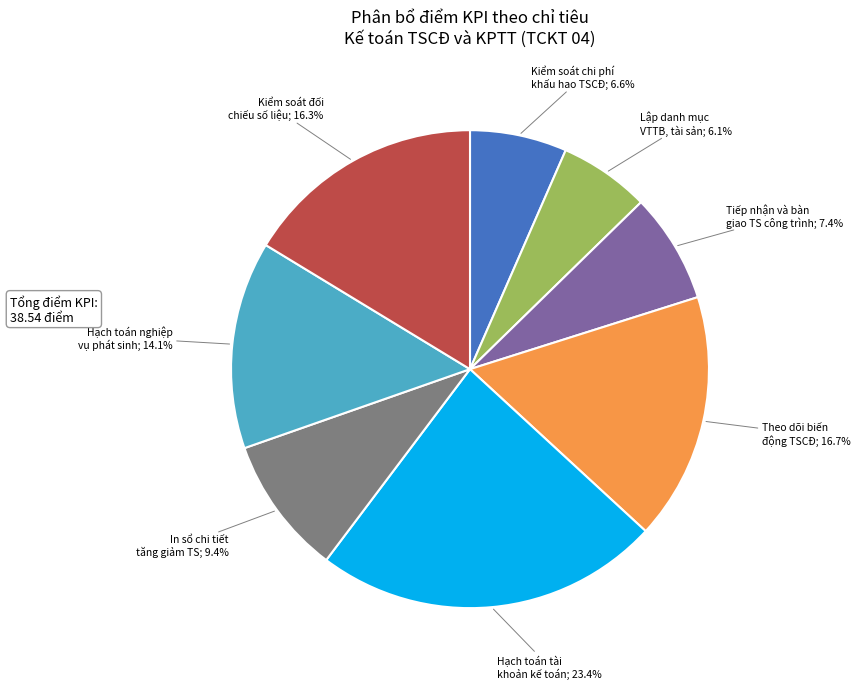

Is there any slice that represents more than half of the pie?

No